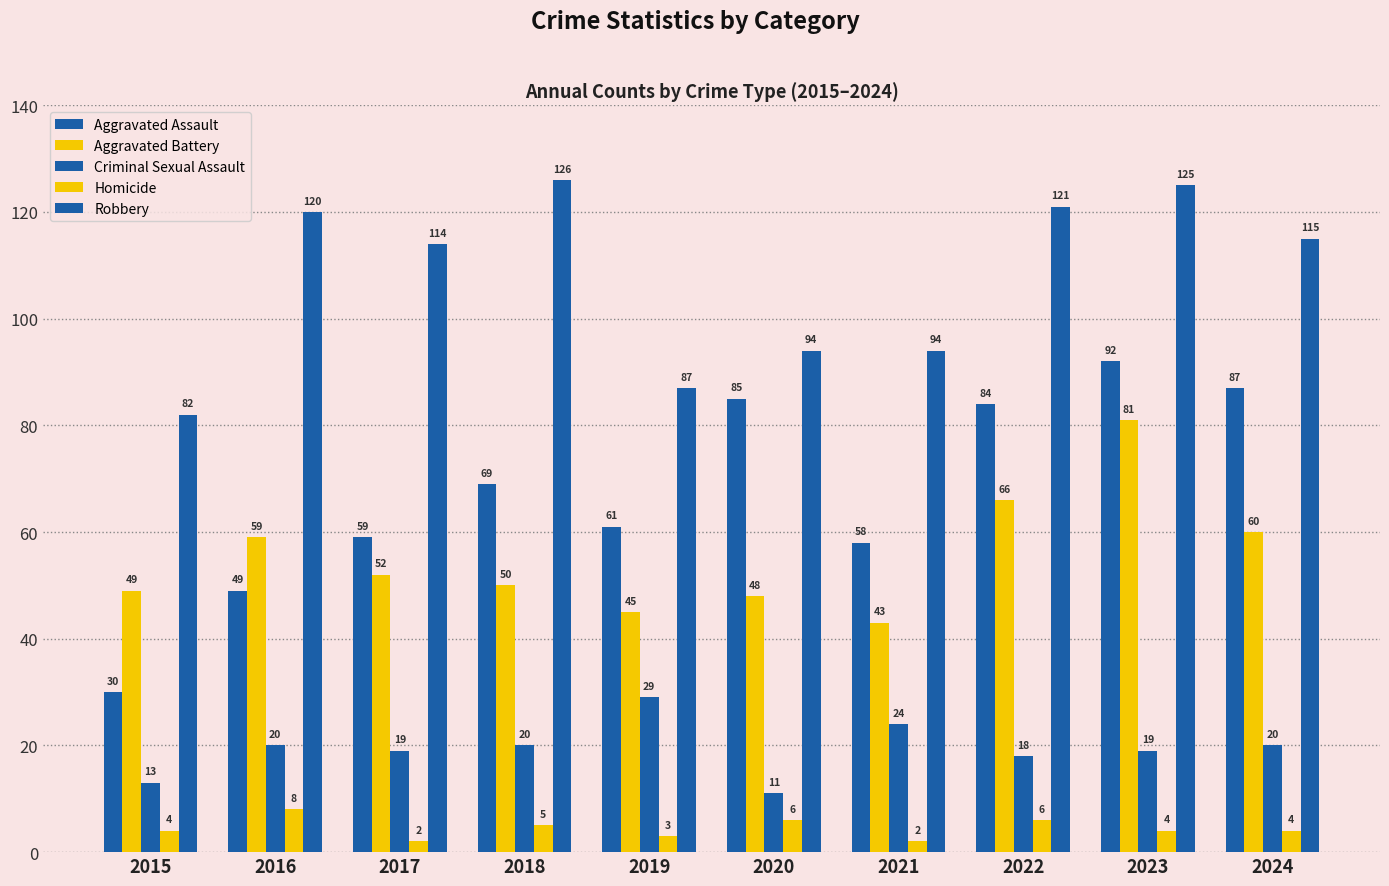

How many Homicide values are between 3 and 6?

7